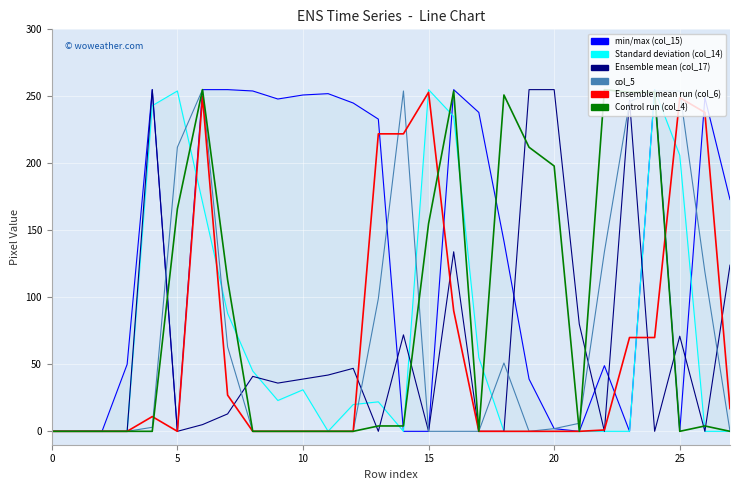

Between 13 and 14, which series saw the biggest shift?

col_15